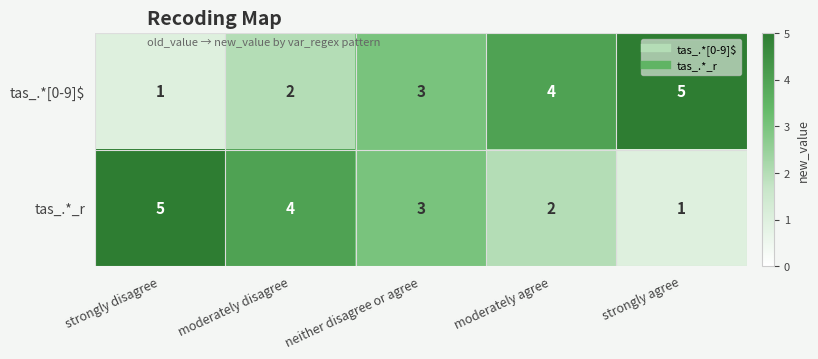

At which label does tas_.*_r reach its minimum?

strongly agree